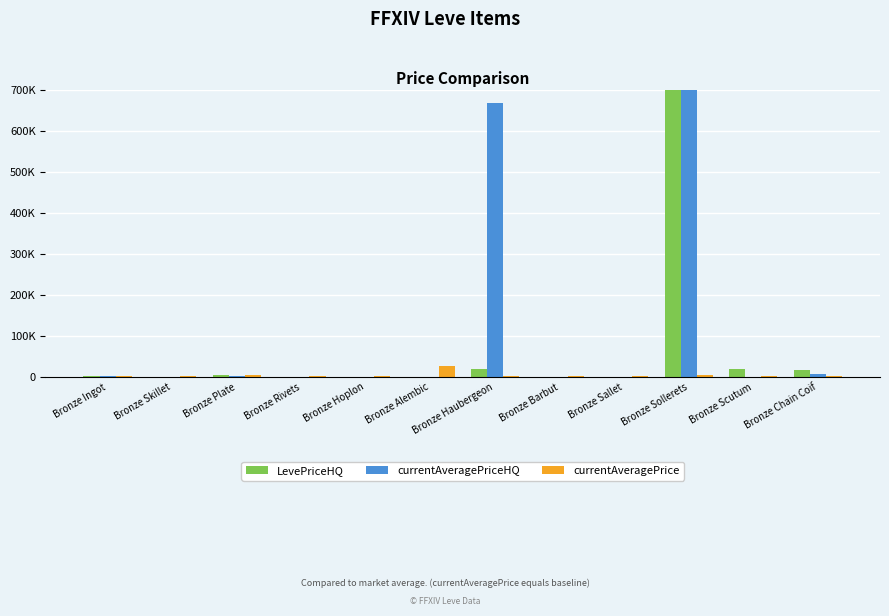

How many data points does each series have?

12